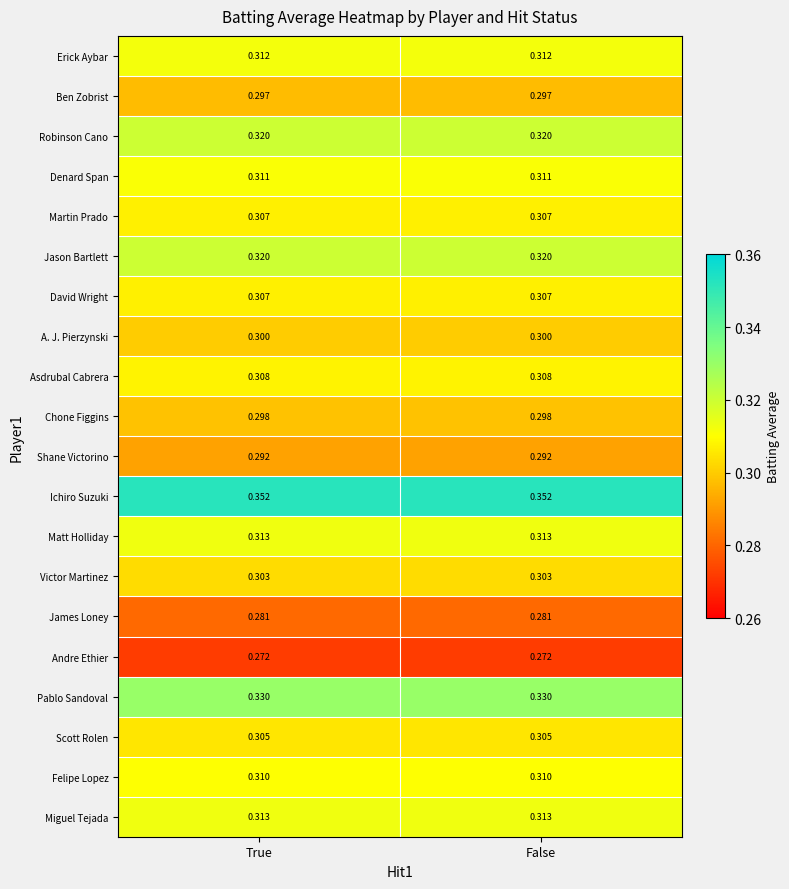

Is the value of Pablo Sandoval at False greater than the value of Martin Prado at True?

Yes